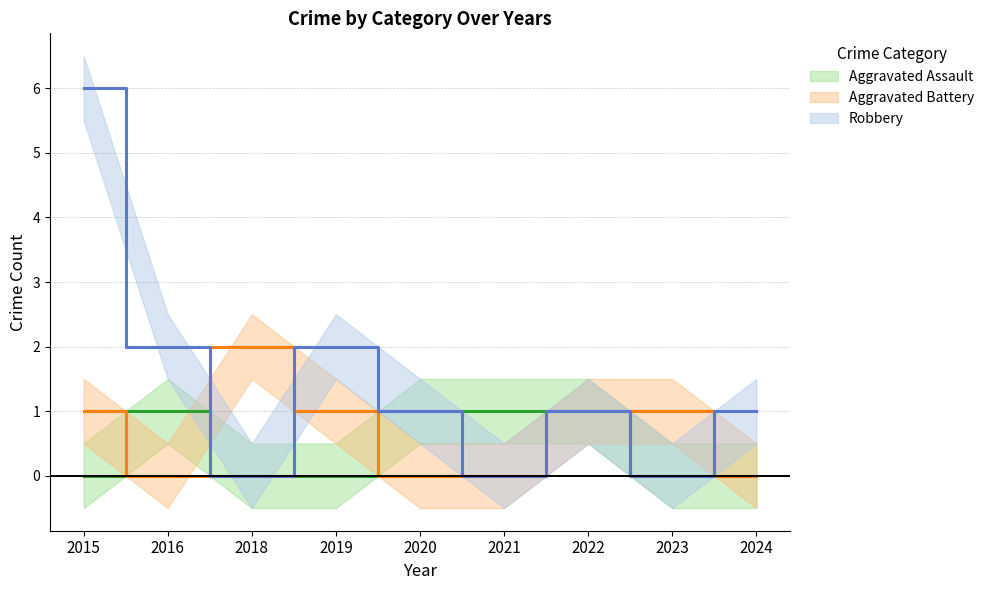

Does the chart display data point markers on the line(s)?

No